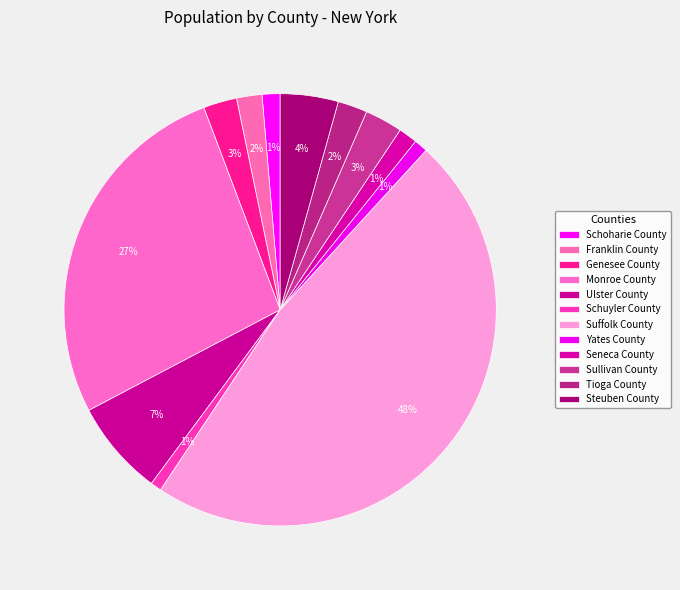

To the nearest percent, what percentage of the pie is Genesee County?

3%